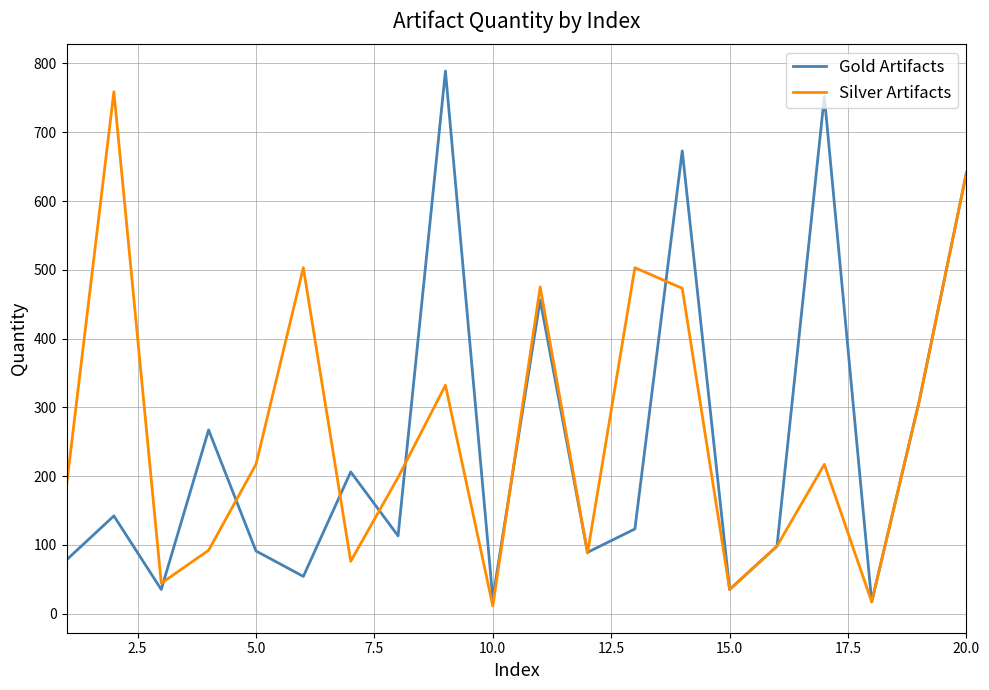

What is the highest value of the Gold Artifacts series?

789